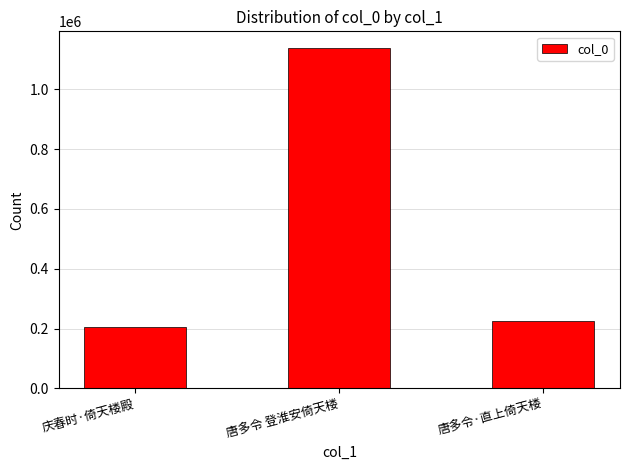

What is the minimum value shown in the chart?

205952